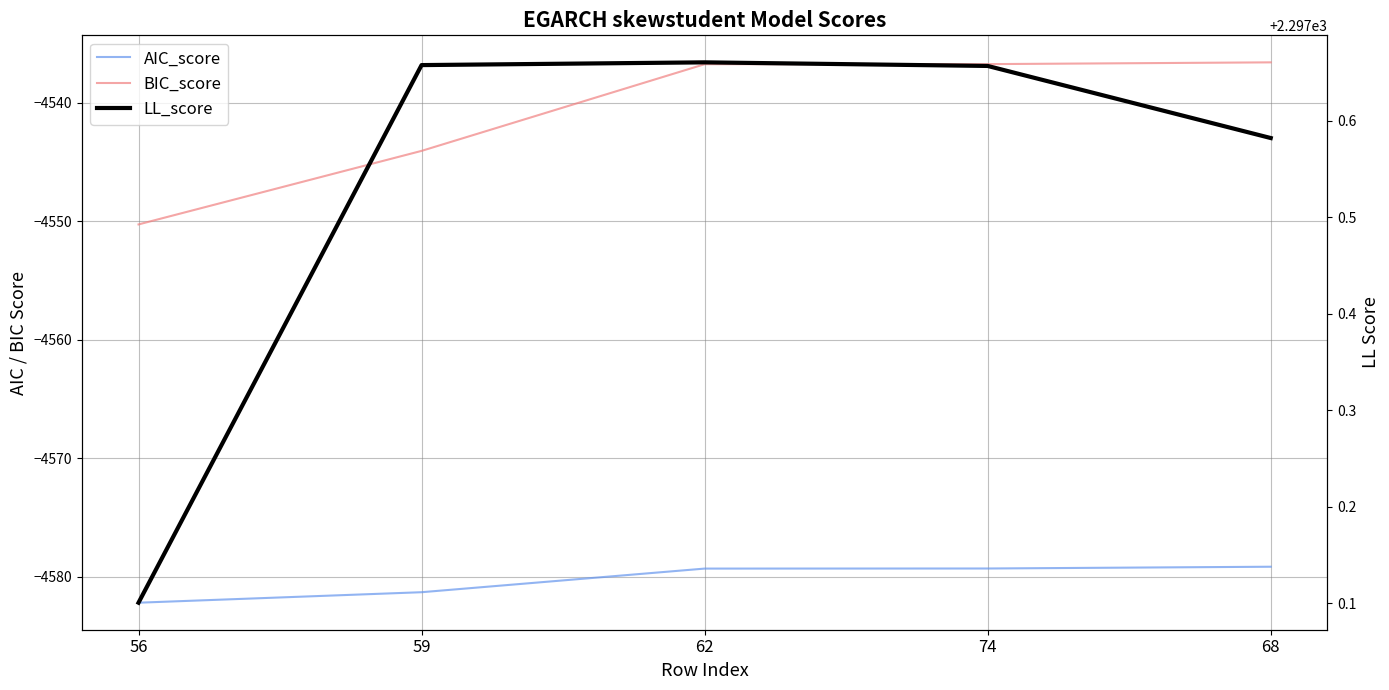

Is the value of BIC_score at 62 greater than the value of AIC_score at 59?

Yes